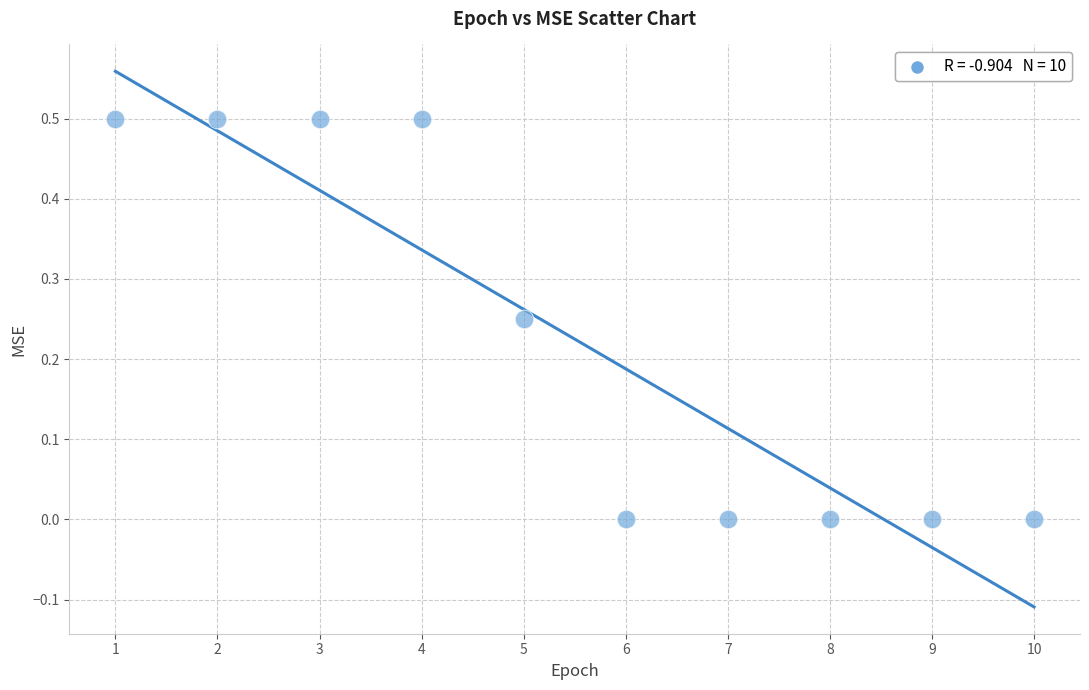

What is the average X value?

5.5